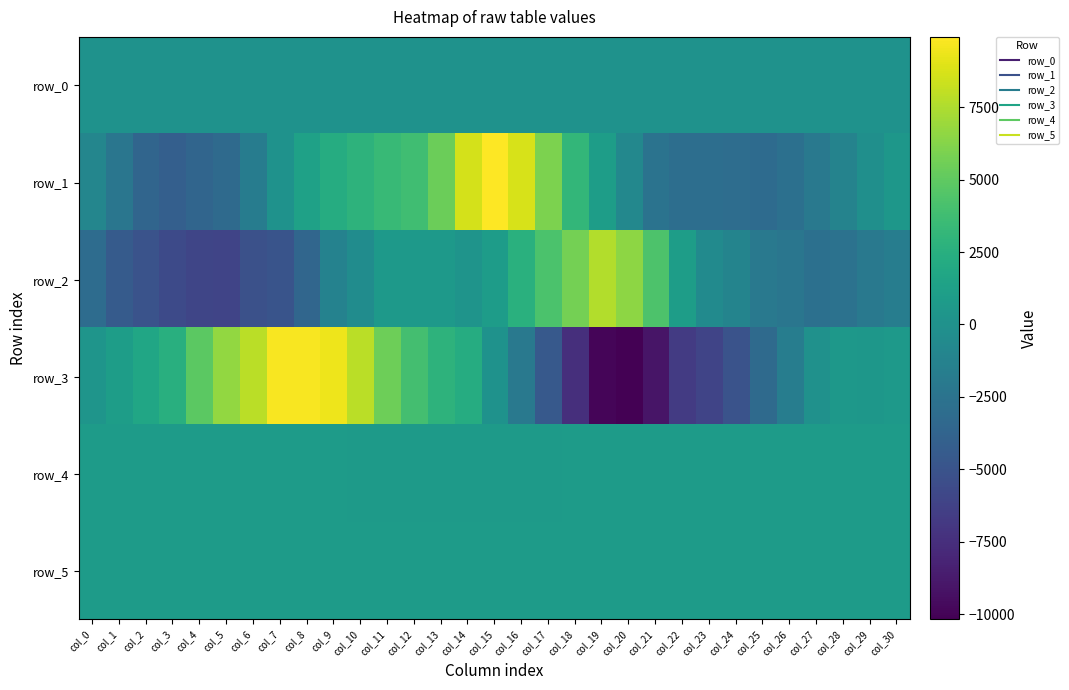

At col_22, list the series in order from smallest to largest.

row_3, row_1, row_0, row_5, row_4, row_2